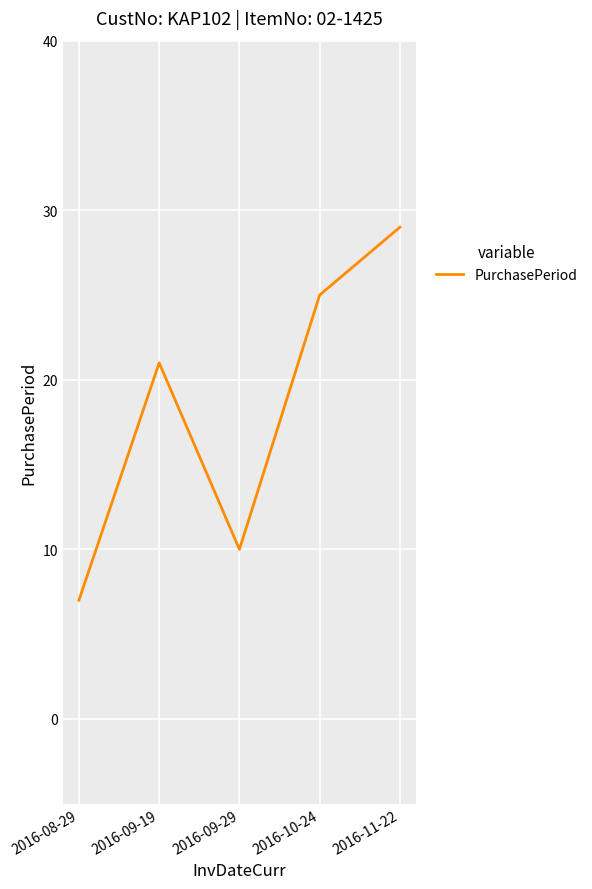

How many interior local peaks (higher than both neighbors) does the data have?

1